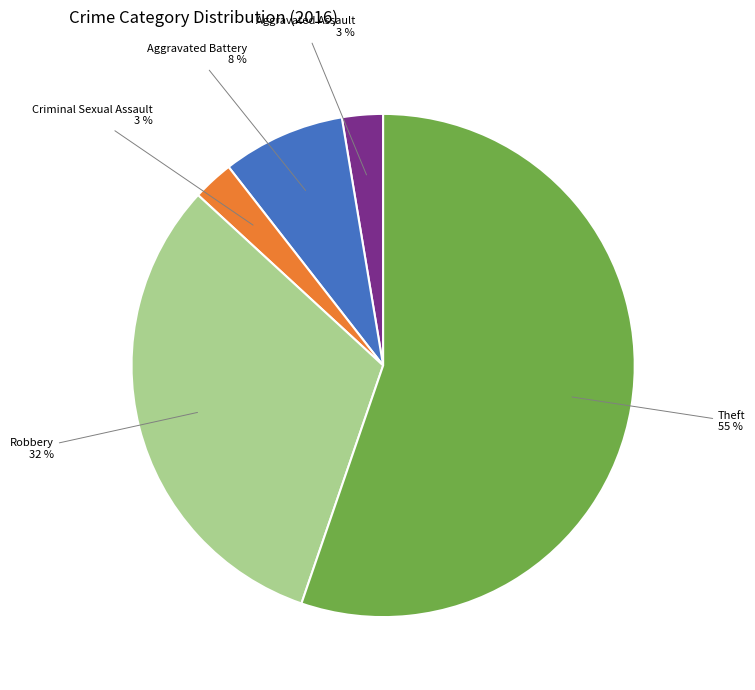

What is the largest slice in the pie chart?

Theft